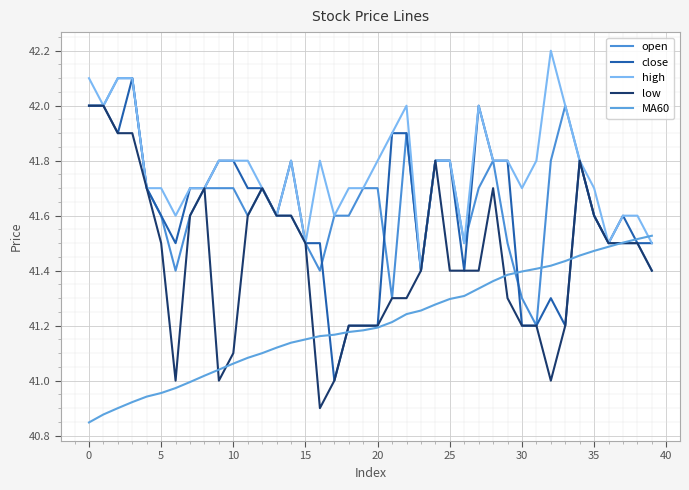

Does the chart display data point markers on the line(s)?

No